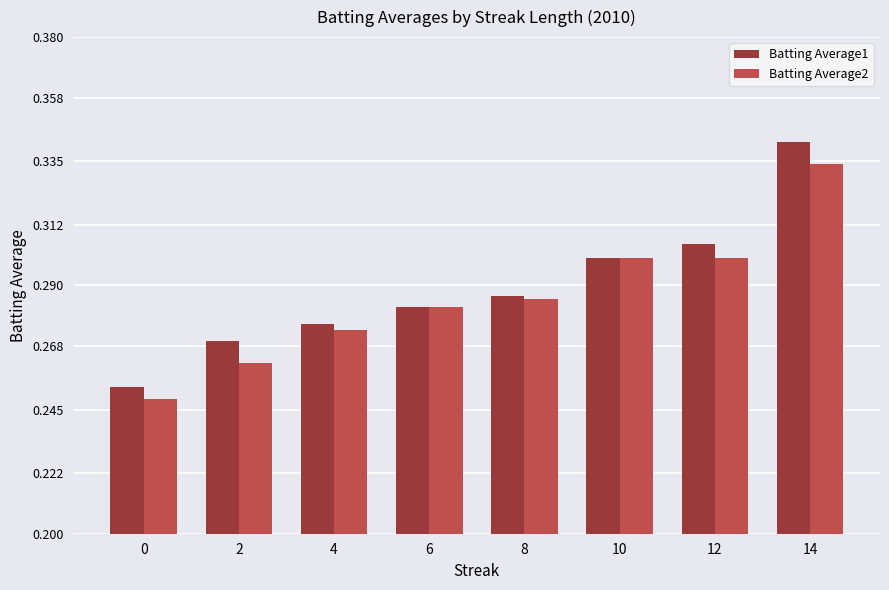

Between 6 and 12, which series saw the biggest shift?

Batting Average1